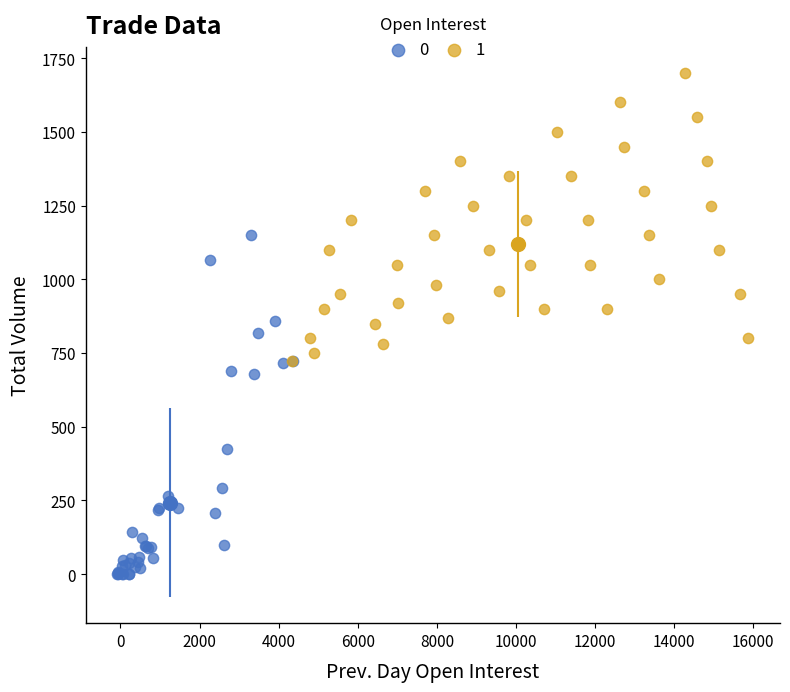

What are all the series names shown in the legend?

0, 1